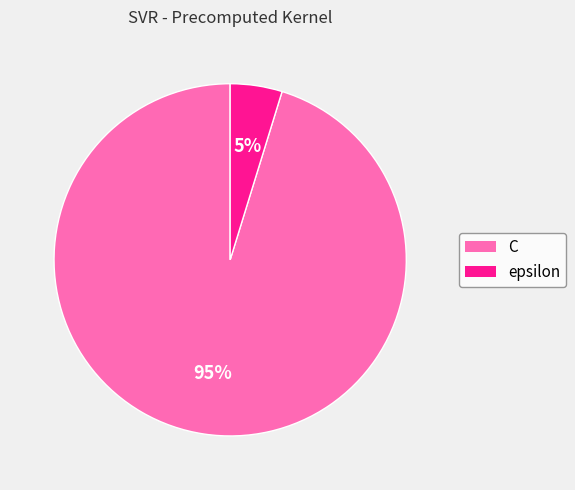

Which slice represents more than half of the pie?

C